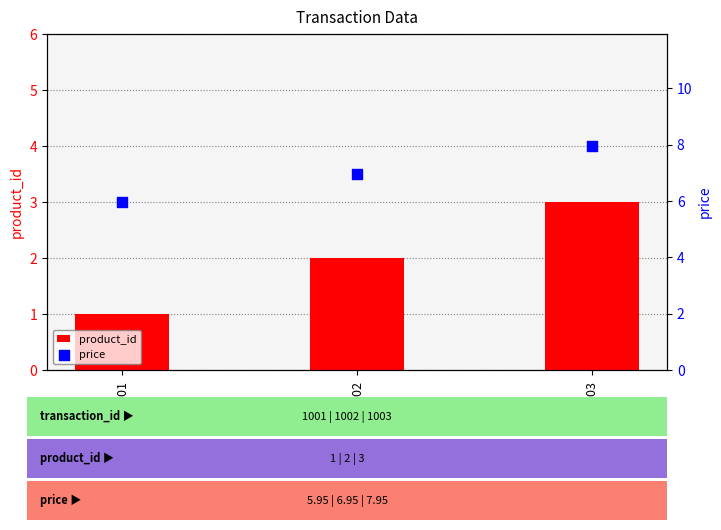

What are all the series names shown in the legend?

product_id, price